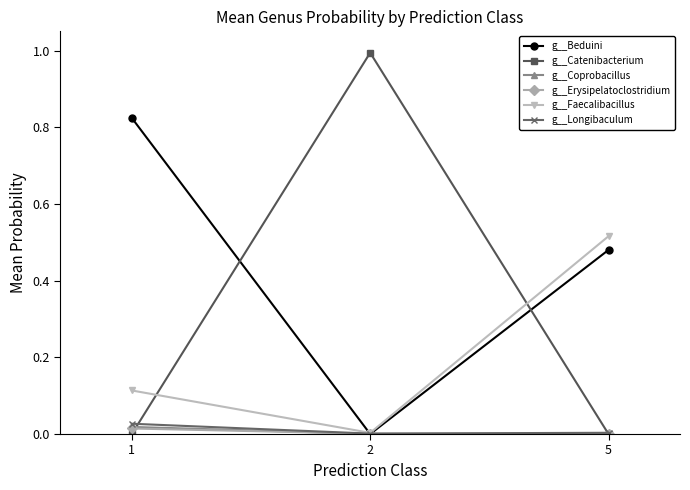

Which series has the largest range (max minus min)?

g__Catenibacterium